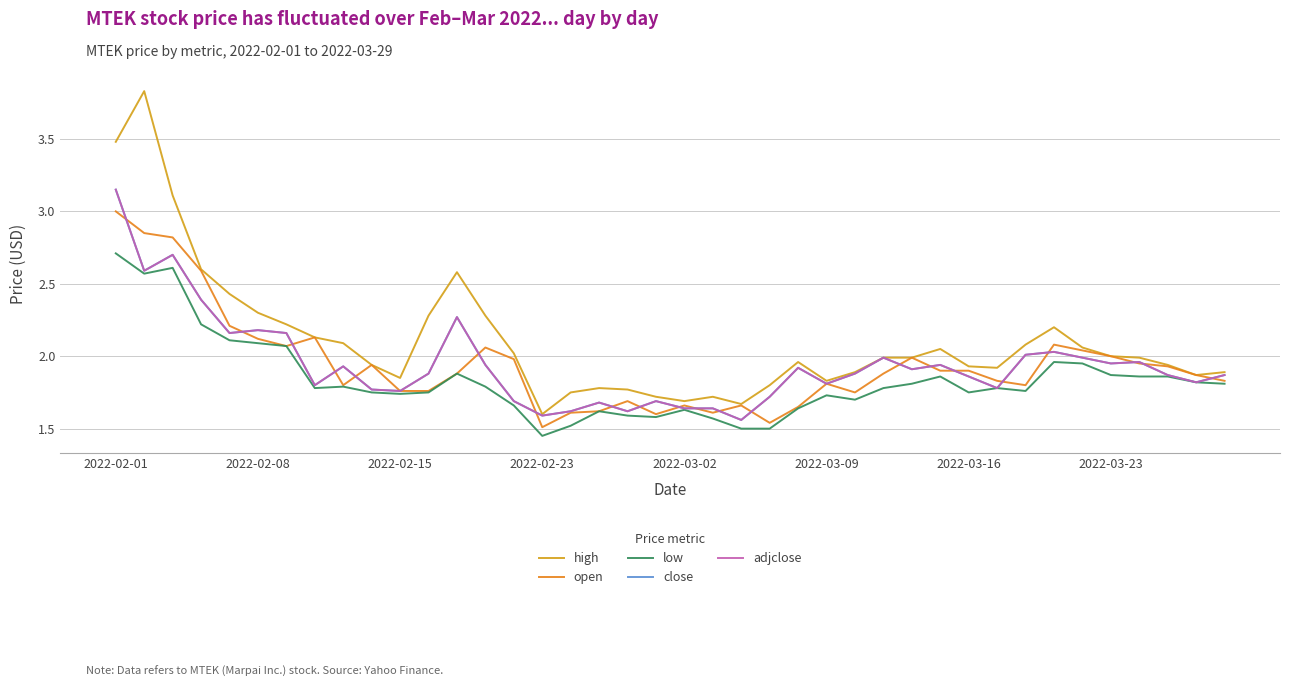

Is this an area chart (filled region under the line)?

No